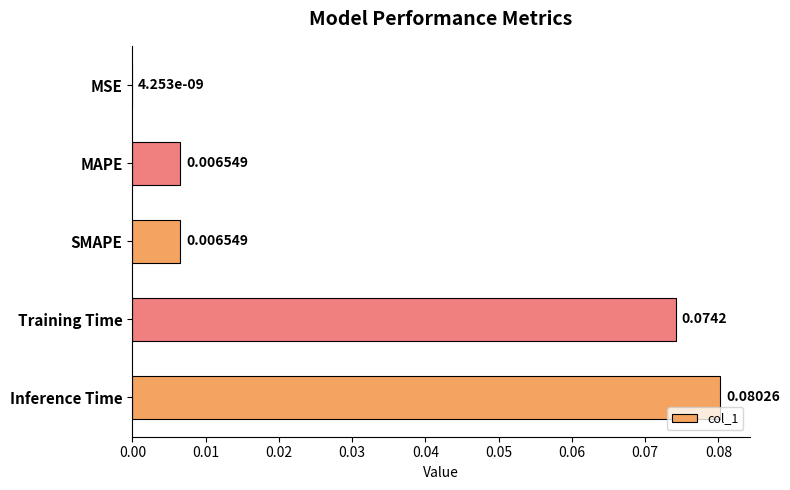

What is the change in value from MSE to Inference Time?

+0.1